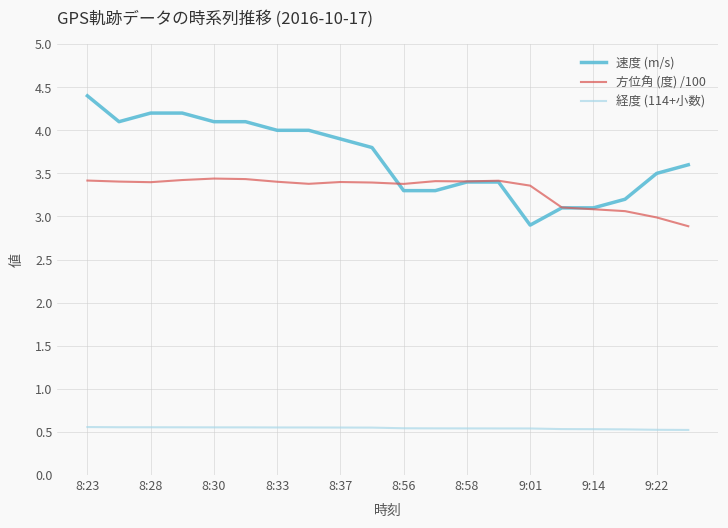

True or false: 経度 (114+小数) and 速度 (m/s) intersect in this chart.

False